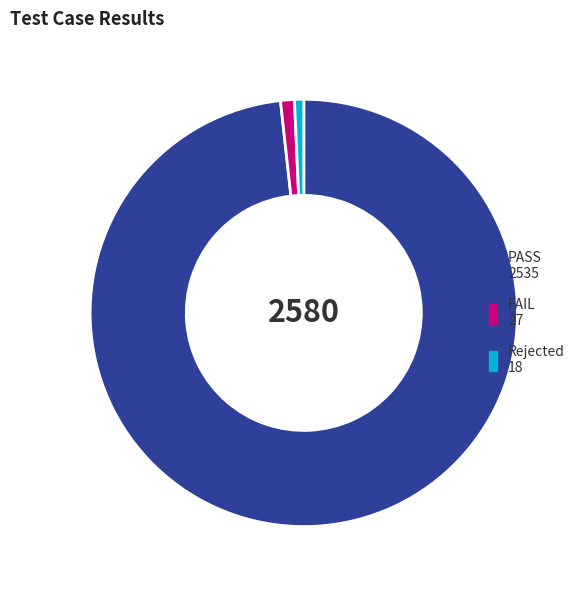

Between FAIL and PASS, which is larger?

PASS